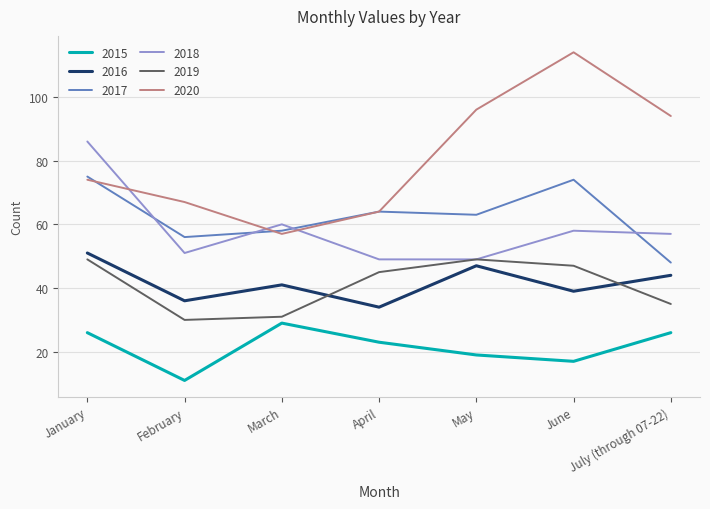

Where is the first local maximum for 2018?

March